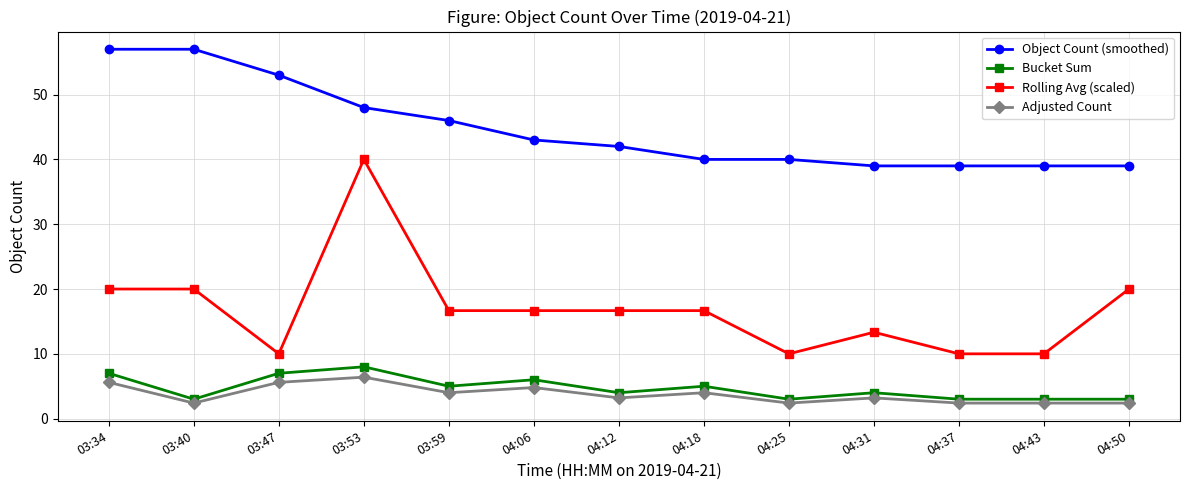

True or false: Object Count (smoothed) and Rolling Avg (scaled) cross at least once.

False